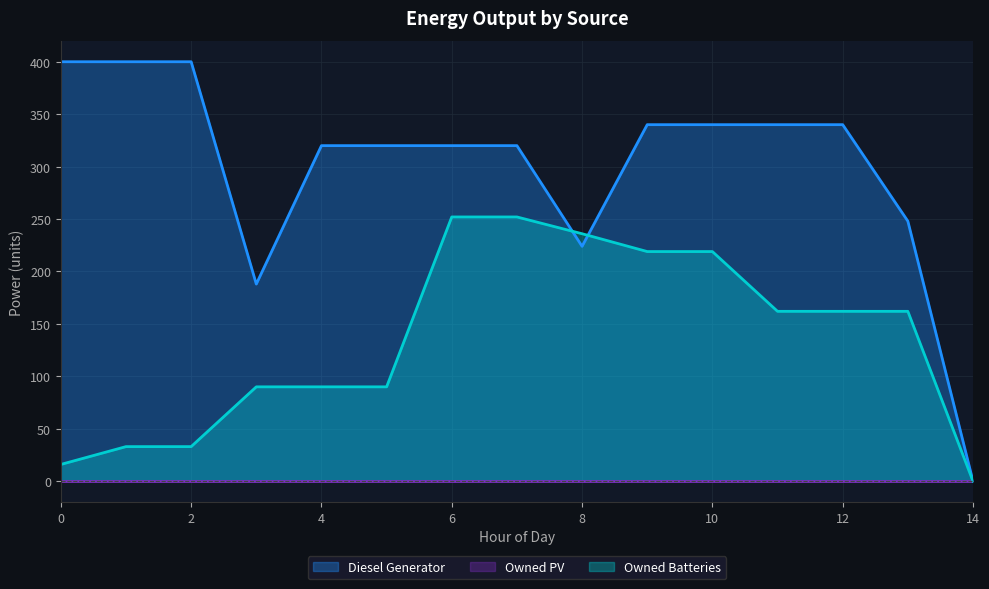

True or false: Owned Batteries has a value of 23 at 2.

False